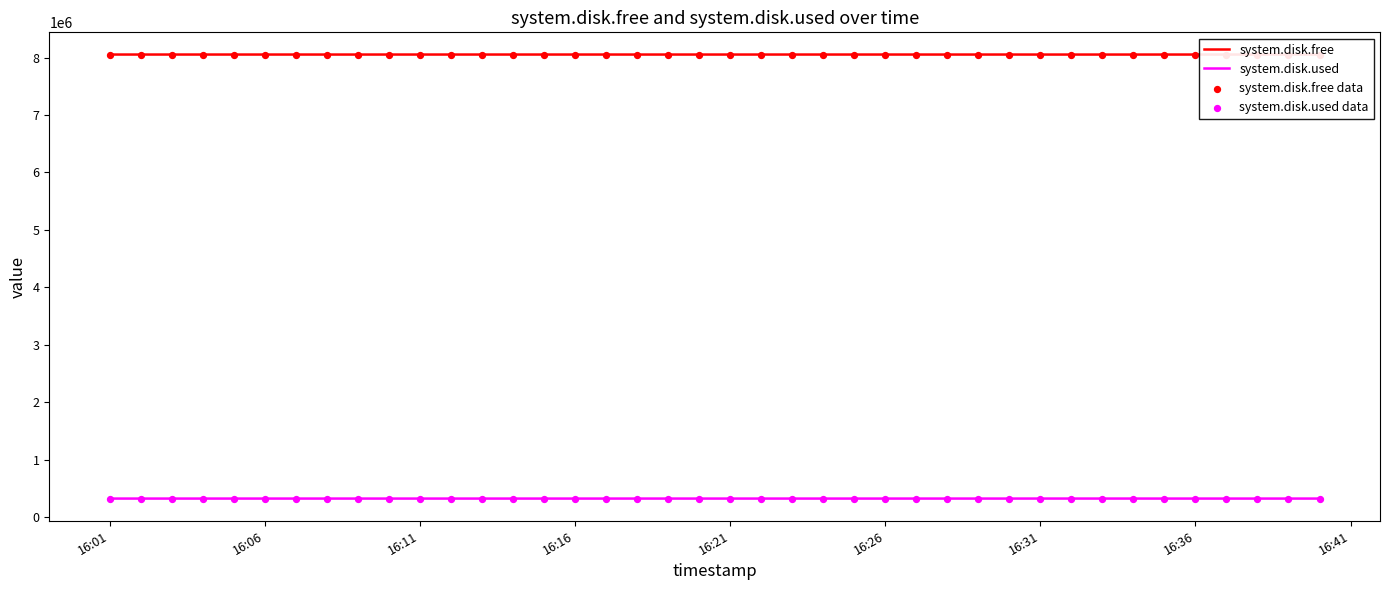

Which series has the largest total across all categories?

system.disk.free